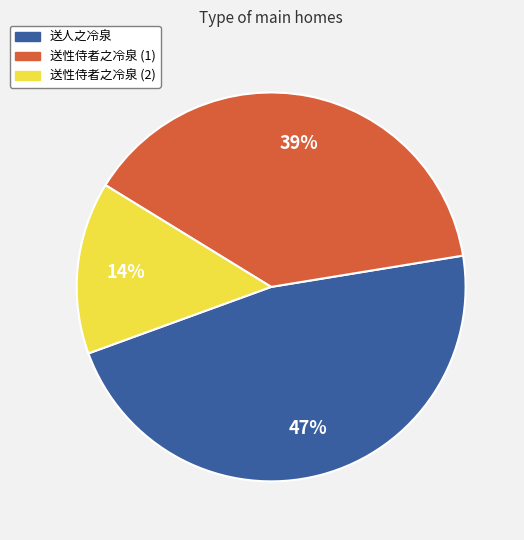

Is there any slice that represents more than half of the pie?

No